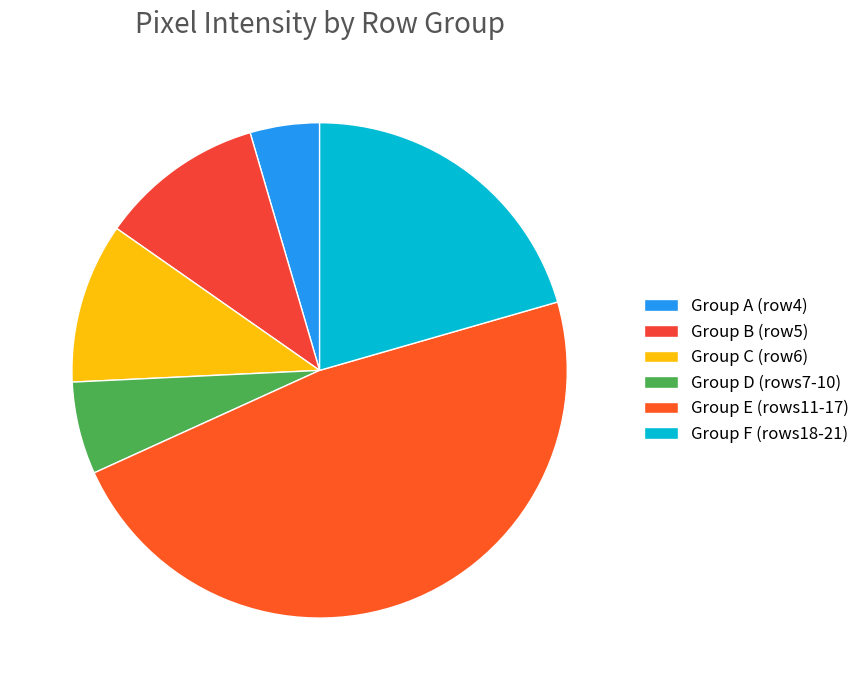

How many slices are in this pie chart?

6